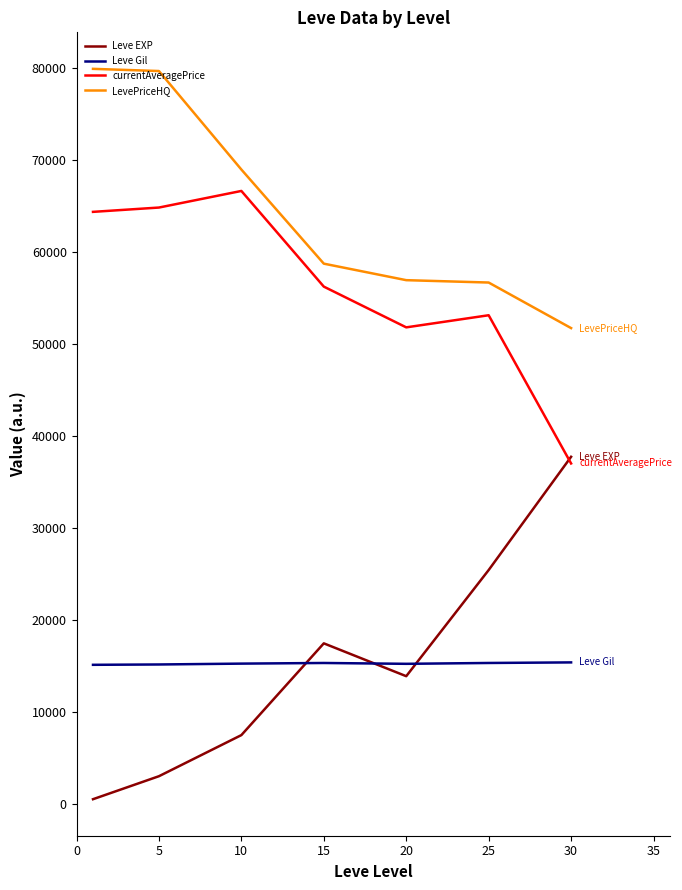

Rank the series by their maximum value, from highest to lowest.

LevePriceHQ, currentAveragePrice, Leve EXP, Leve Gil